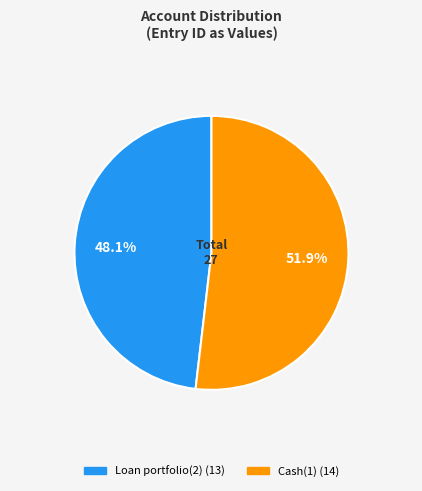

The Loan portfolio(2) slice represents 39% of the pie. True or false?

False